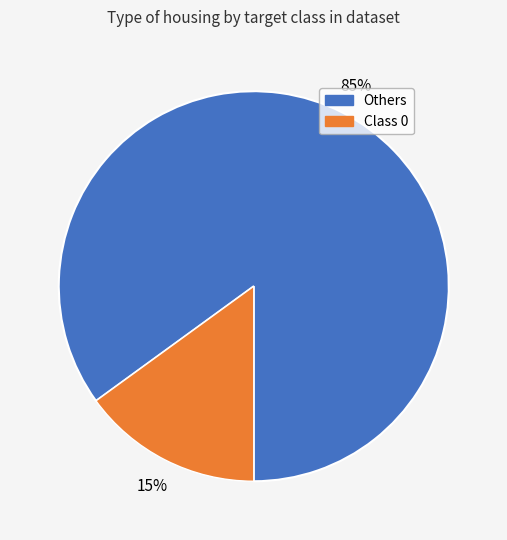

Is there any slice that represents more than half of the pie?

Yes